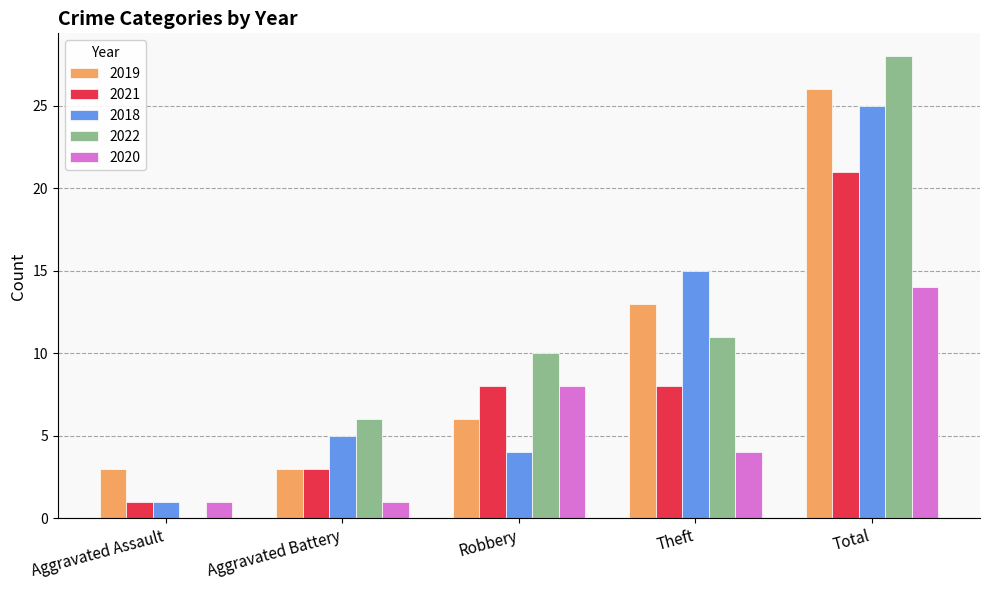

The value of 2019 at Total is 26. True or false?

True